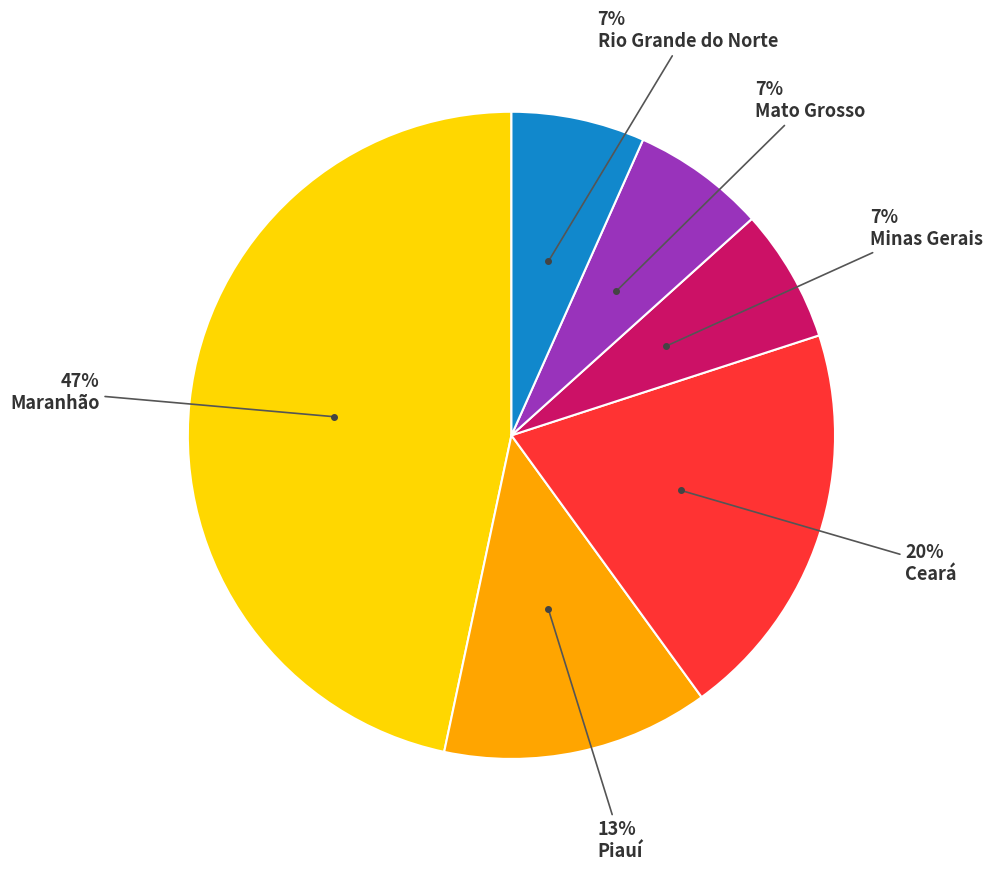

To the nearest percent, what is the average slice percentage?

17%